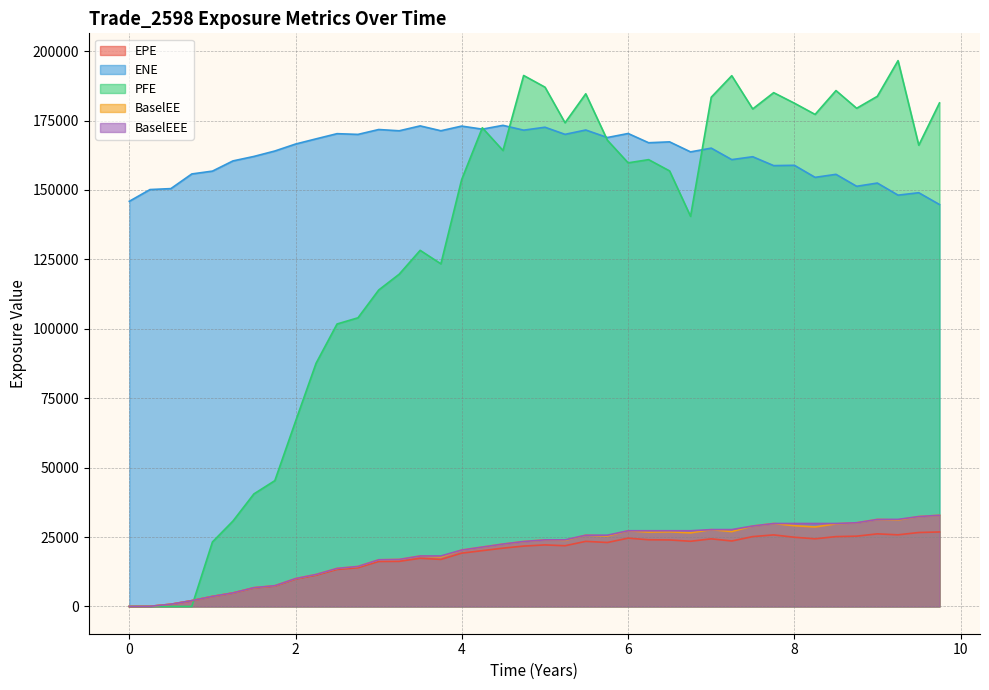

The value of BaselEEE at 6 is 18756.2. True or false?

False